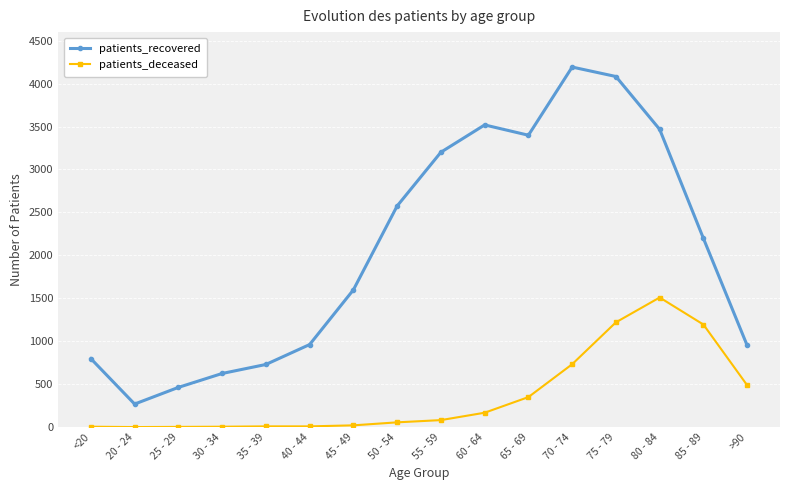

At which category is the sum across all series the highest?

75 - 79